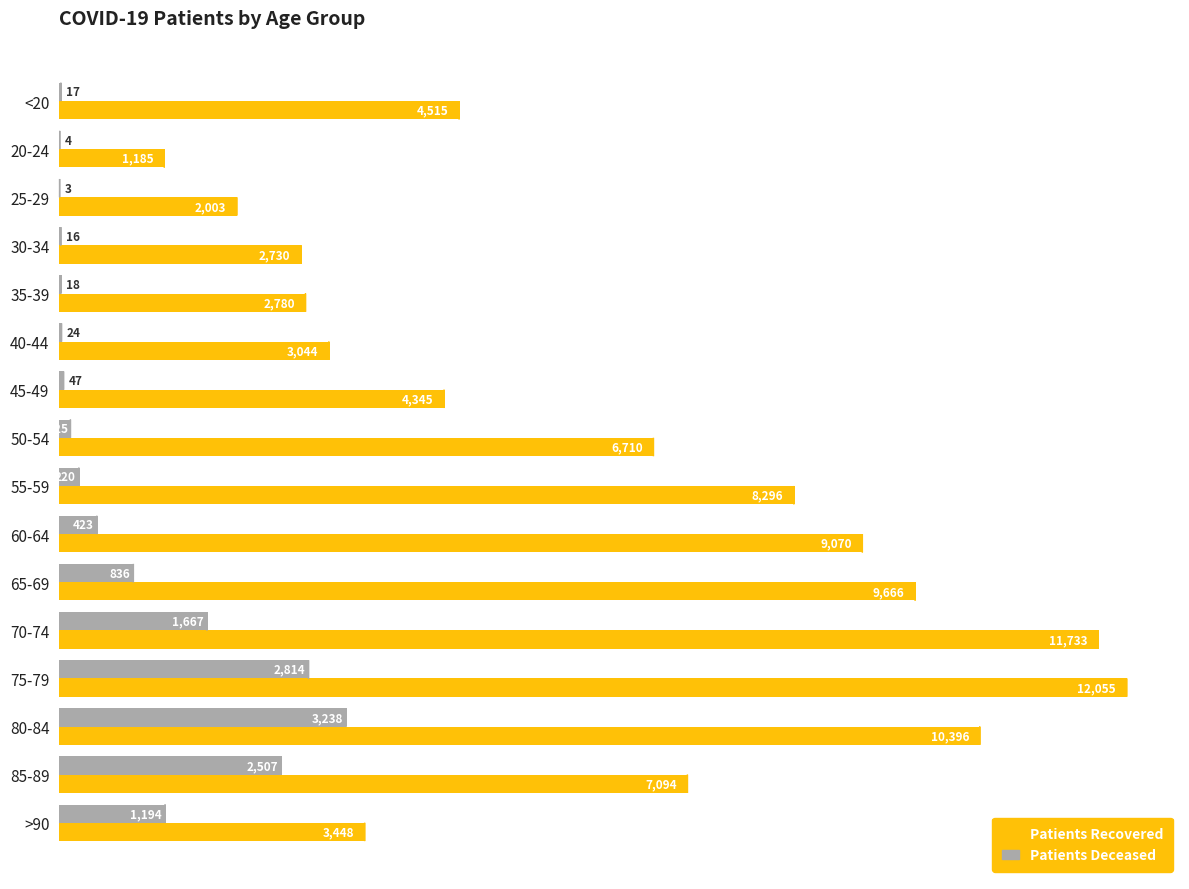

What is the total value across all series at <20?

4532